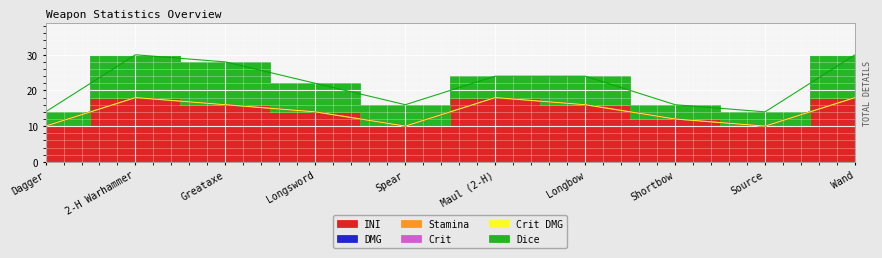

Reading right to left, extract all data points from this chart.

INI: 18	10	12	16	18	10	14	16	18	10
DMG: 0	0	0	0	0	0	0	0	0	0
Stamina: 0	0	0	0	0	0	0	0	0	0
Crit: 0	0	0	0	0	0	0	0	0	0
Crit DMG: 0	0	0	0	0	0	0	0	0	0
Dice: 12	4	4	8	6	6	8	12	12	4